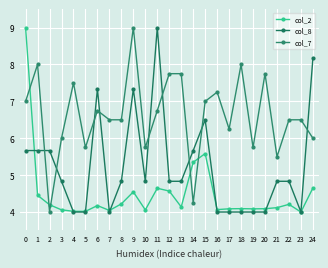

What are all the series names shown in the legend?

col_2, col_8, col_7